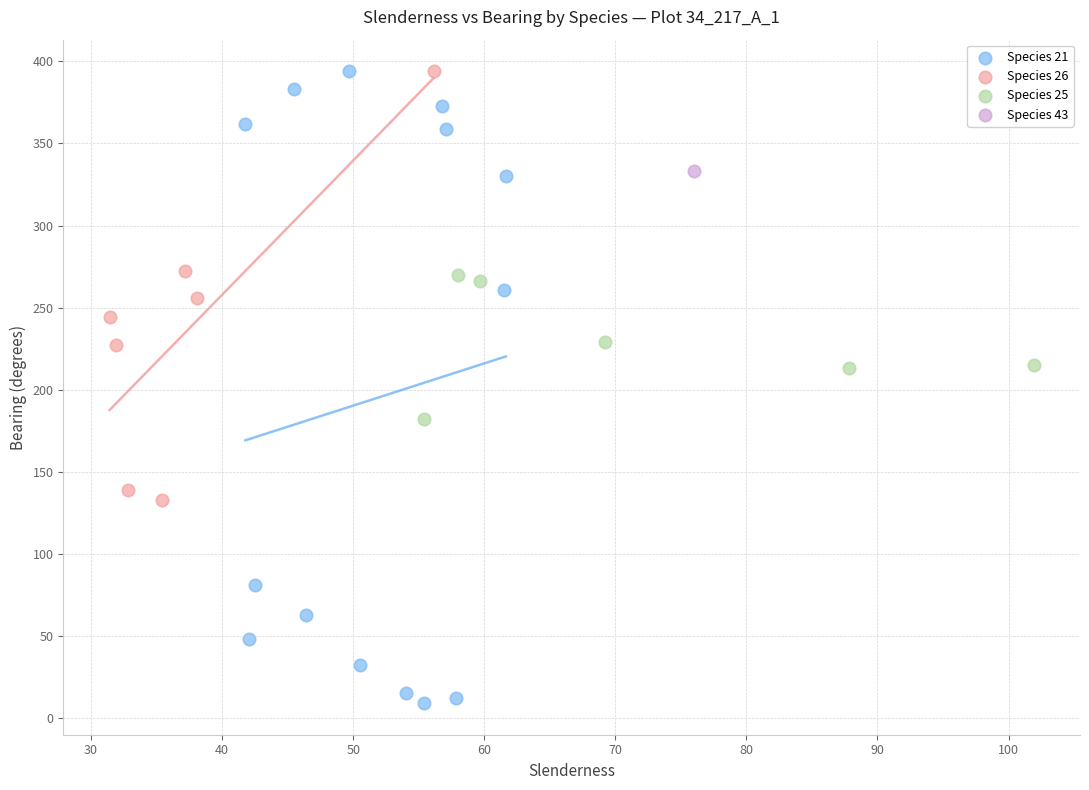

Which series contains the lowest Y value?

Species 21